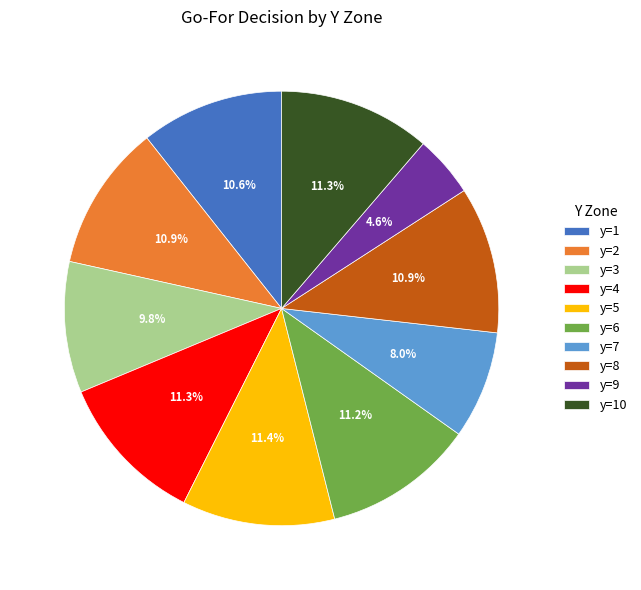

Which slice is the smallest?

y=9